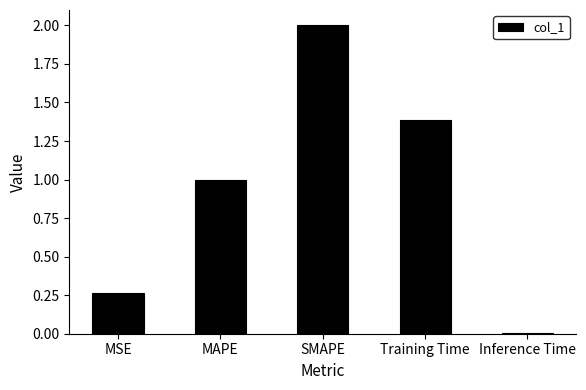

Is it true that the value at SMAPE is 3.5?

False